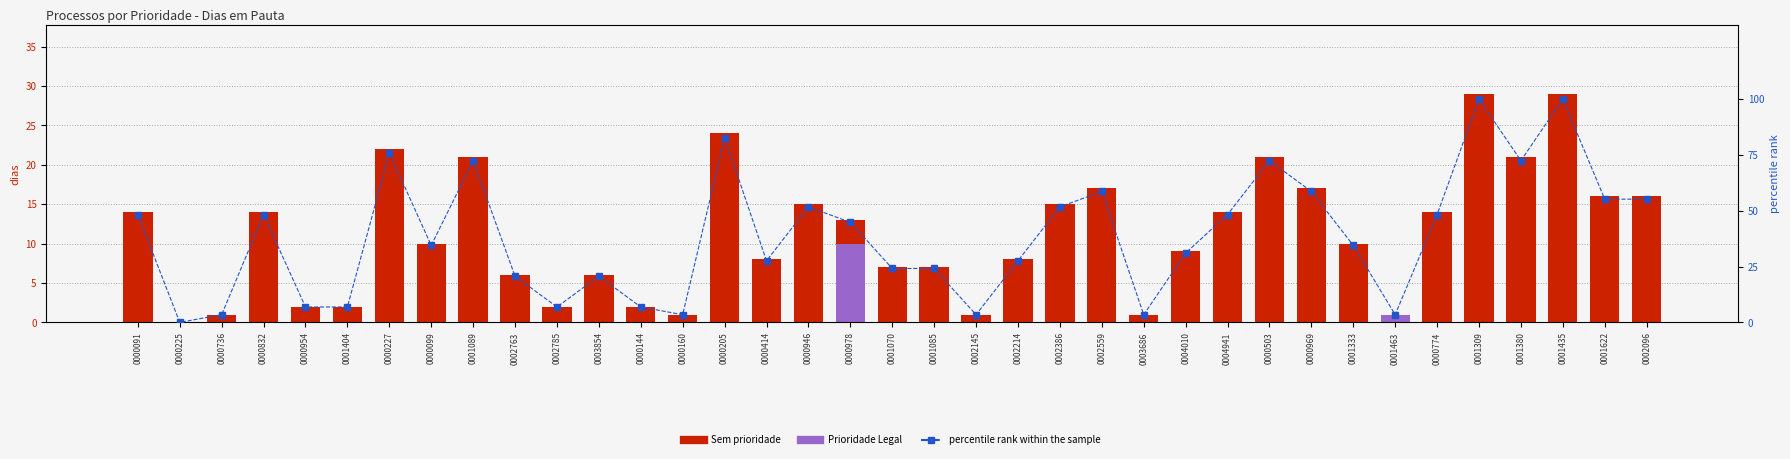

Is it true that Sem prioridade equals 19.3 at 0000225?

False